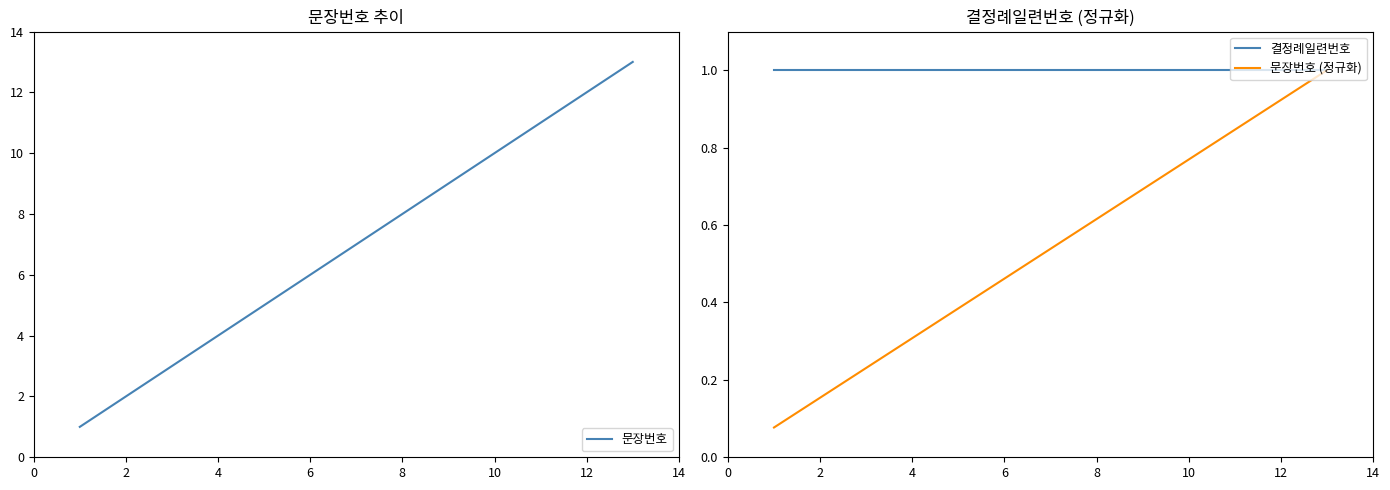

The value of 문장번호 at 10 is 10. True or false?

True